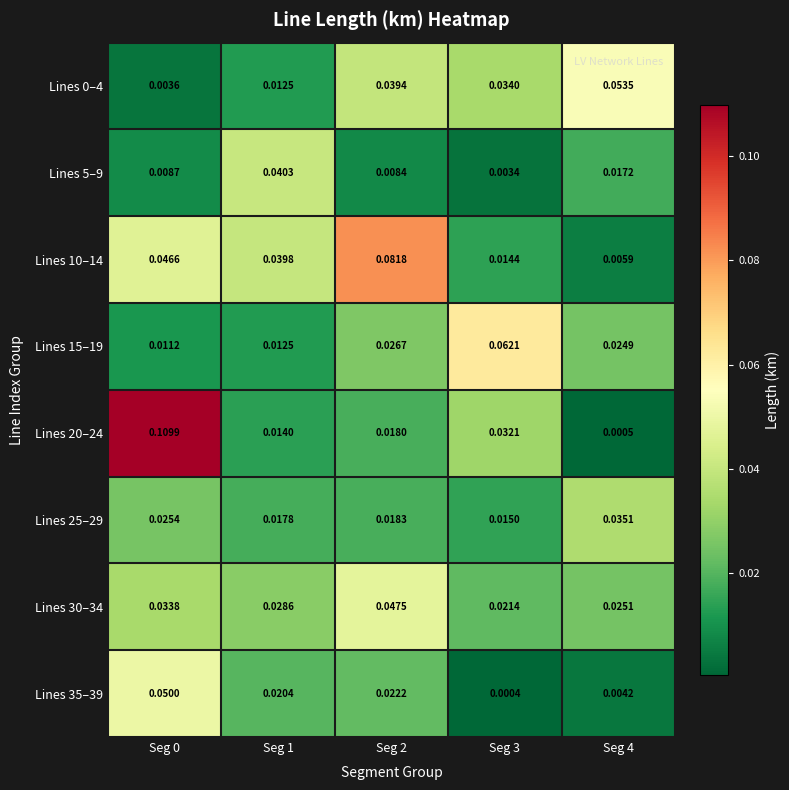

Is the value of Lines 25–29 at Seg 4 greater than the value of Lines 35–39 at Seg 2?

Yes